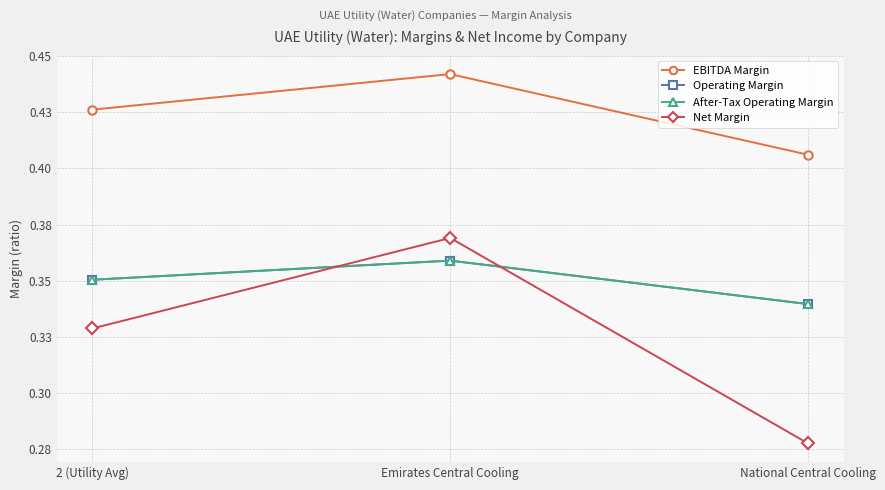

Reading right to left, what are all the values shown in this chart?

EBITDA Margin: 0.4	0.4	0.4
Operating Margin: 0.3	0.4	0.4
After-Tax Operating Margin: 0.3	0.4	0.4
Net Margin: 0.3	0.4	0.3